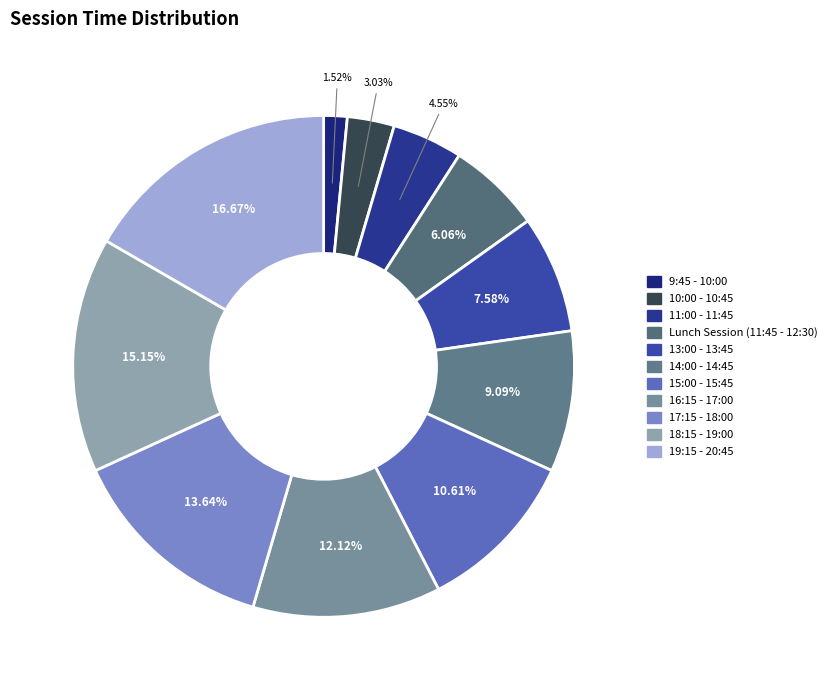

What percentage do 14:00 - 14:45 and 11:00 - 11:45 together represent?

13.6%